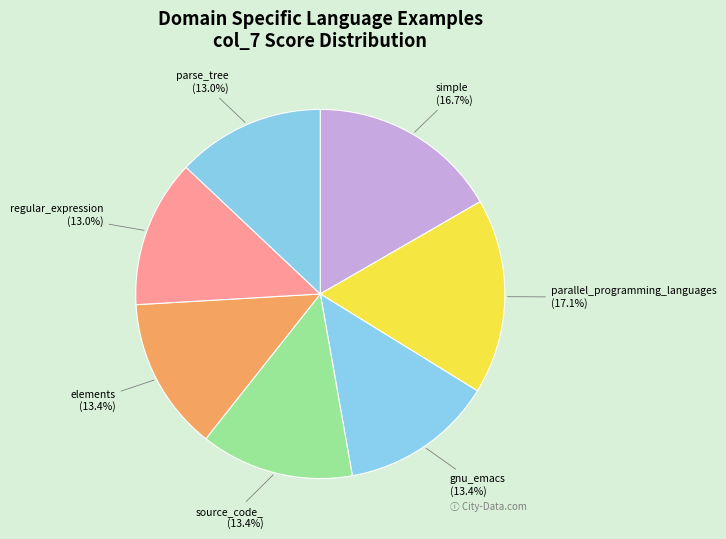

What percentage is NOT represented by source_code_?

86.6%